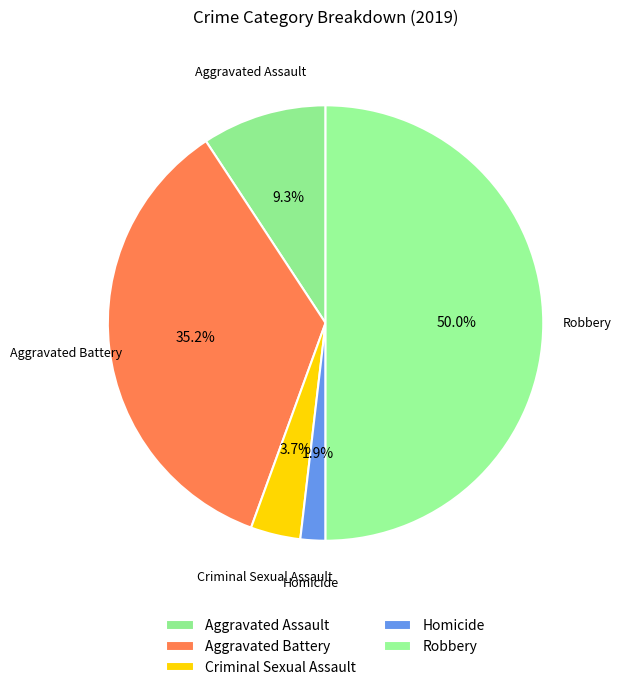

To the nearest percent, what is the average slice percentage?

20%